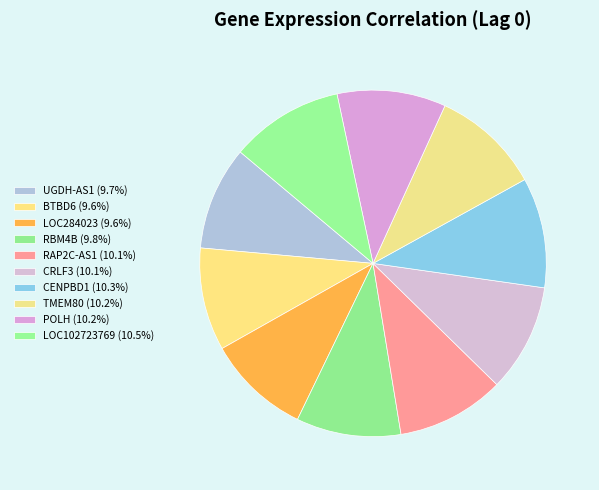

Which category has the smallest portion of the pie?

BTBD6